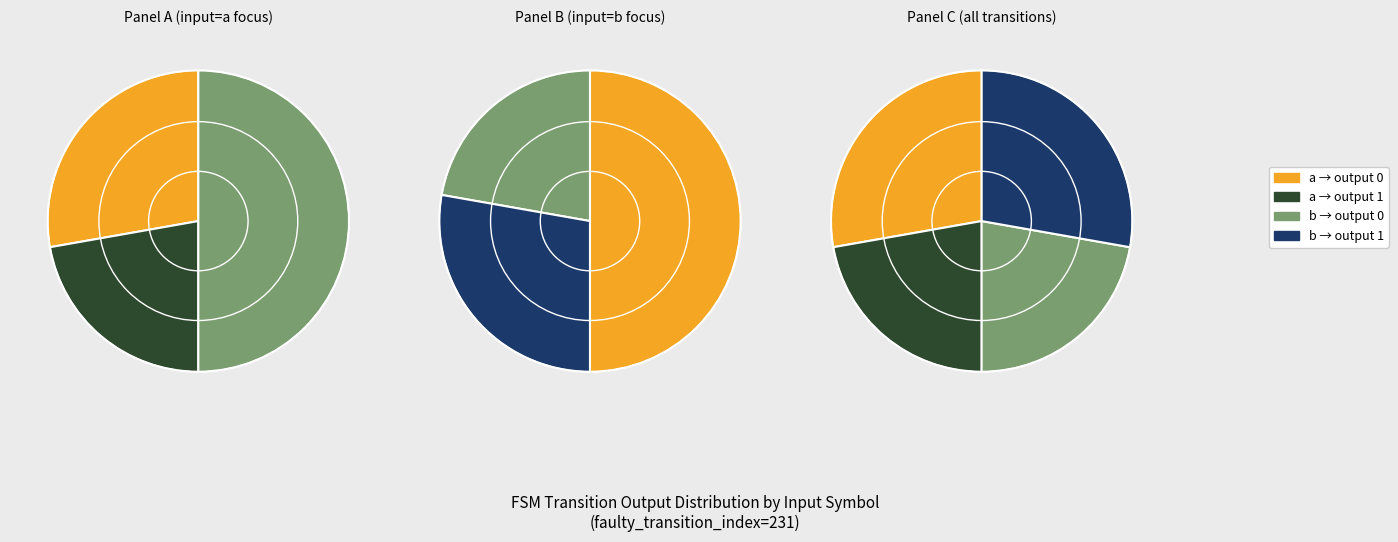

Between 0 and 1, which series saw the biggest shift?

input a